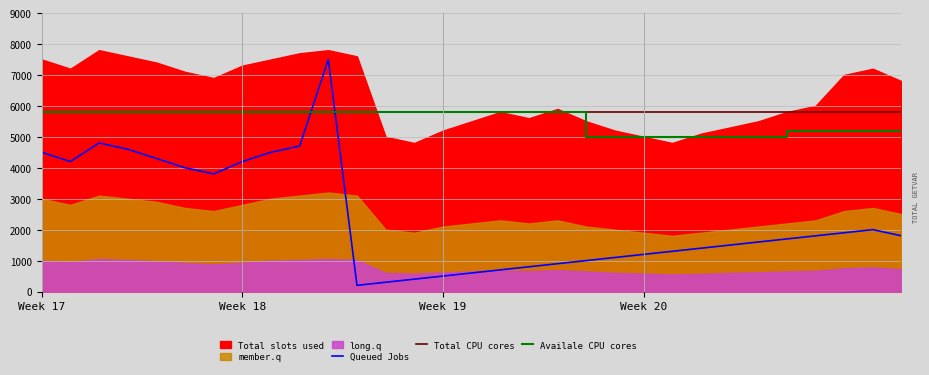

True or false: Queued Jobs and Total CPU cores intersect in this chart.

True